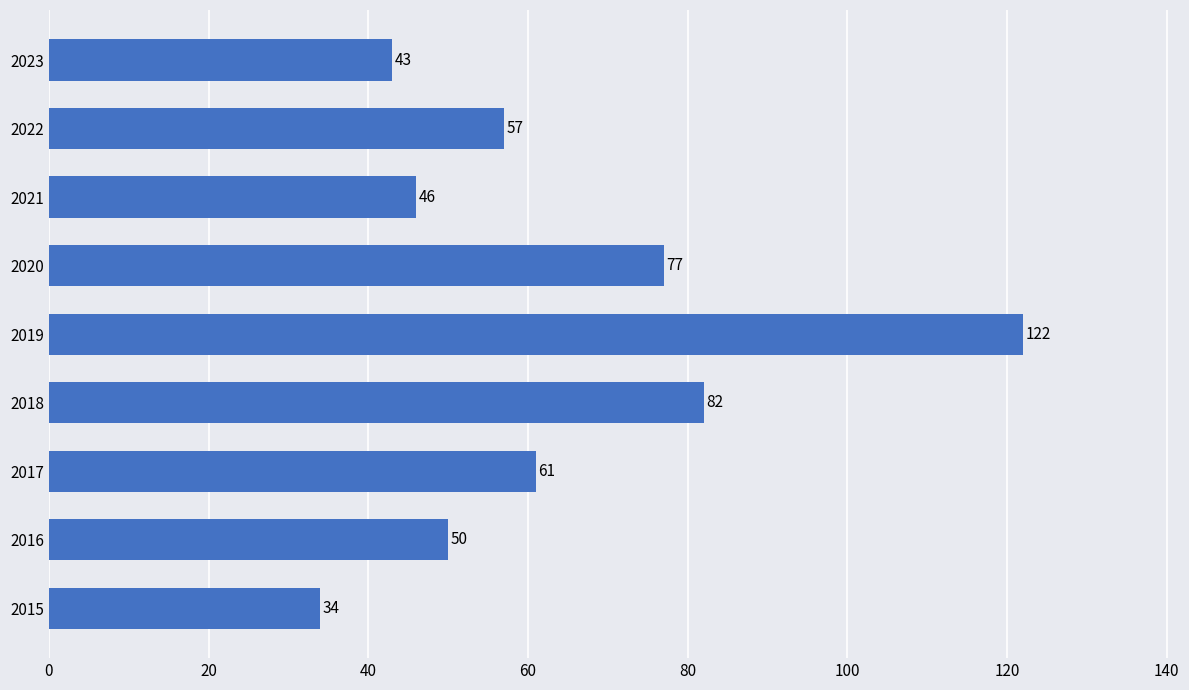

Does the chart contain stacked bars?

No